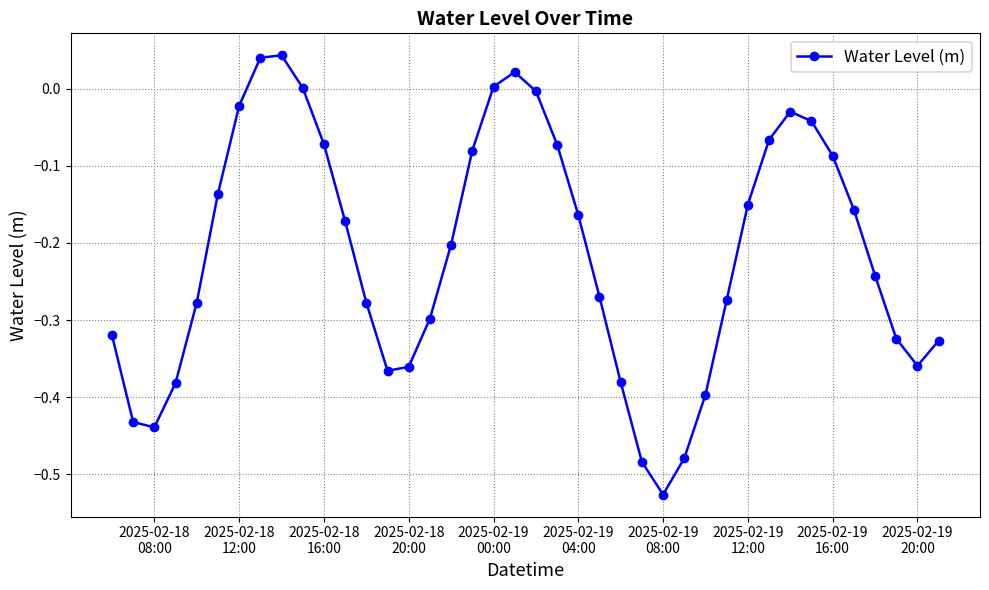

How many lines are shown in the chart?

1